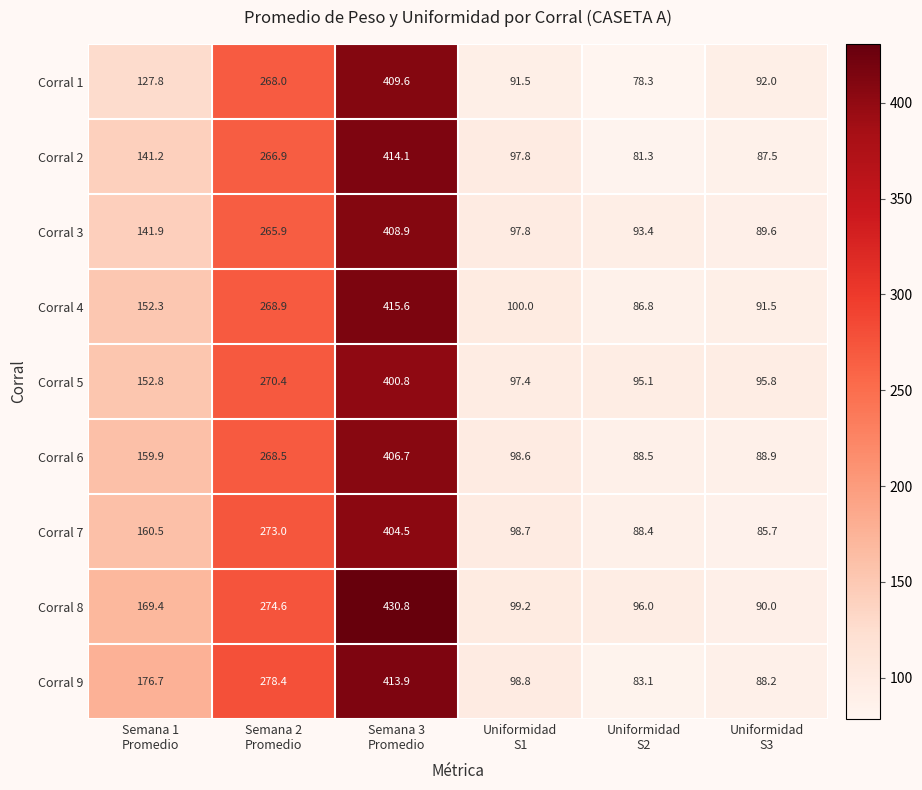

What is the difference between the maximum and minimum values in the Corral 5 series?

305.7